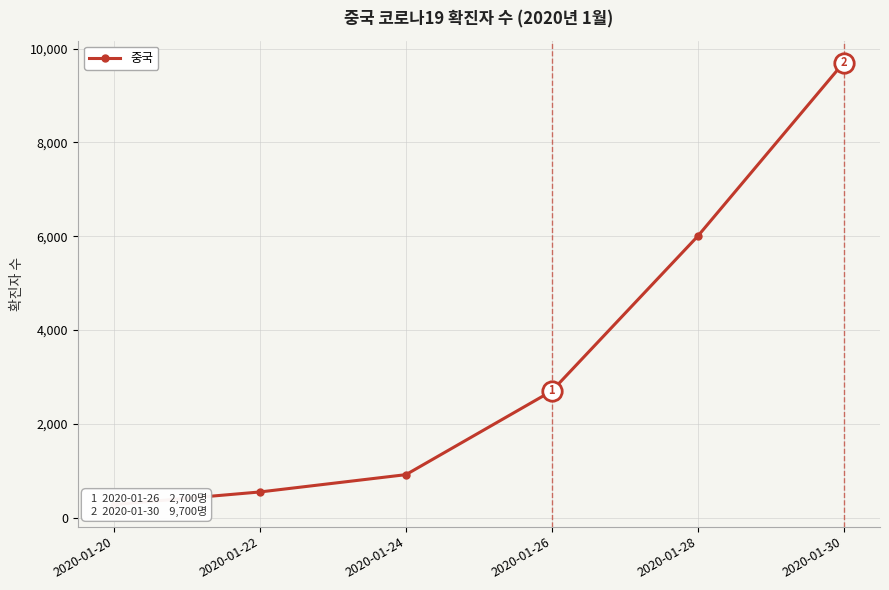

Rank the categories by value from highest to lowest.

2020-01-30, 2020-01-28, 2020-01-26, 2020-01-24, 2020-01-22, 2020-01-20